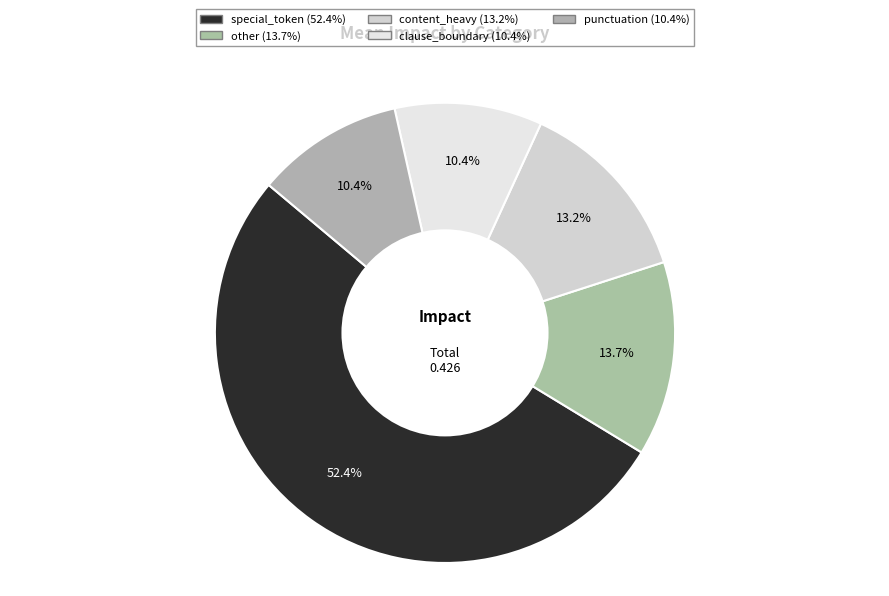

Count the number of slices in the pie.

5